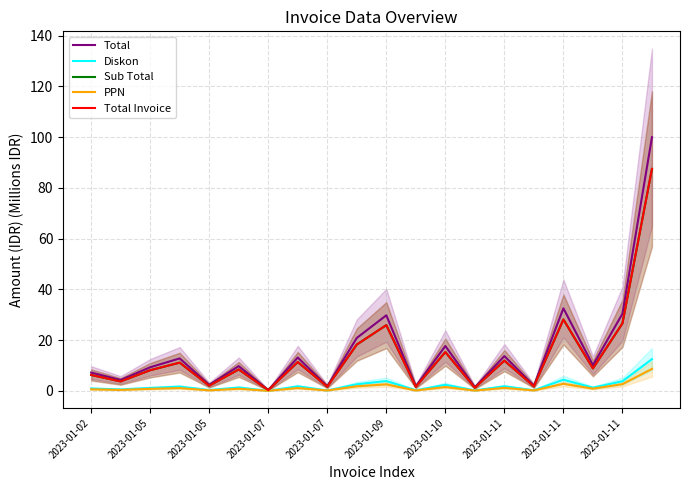

Which series has the widest spread of values?

Total